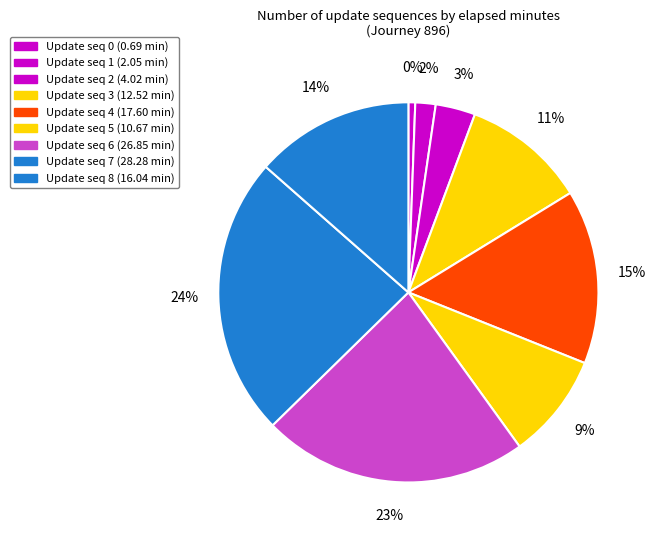

How many slices are in this pie chart?

9